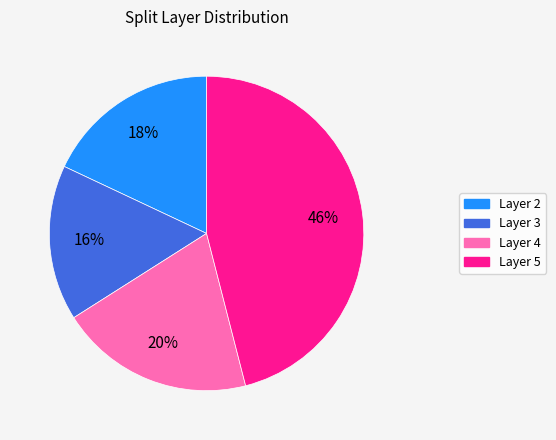

Which has a higher value, Layer 2 or Layer 3?

Layer 2